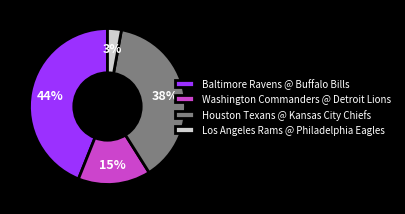

Which slice is the largest?

Baltimore Ravens @ Buffalo Bills